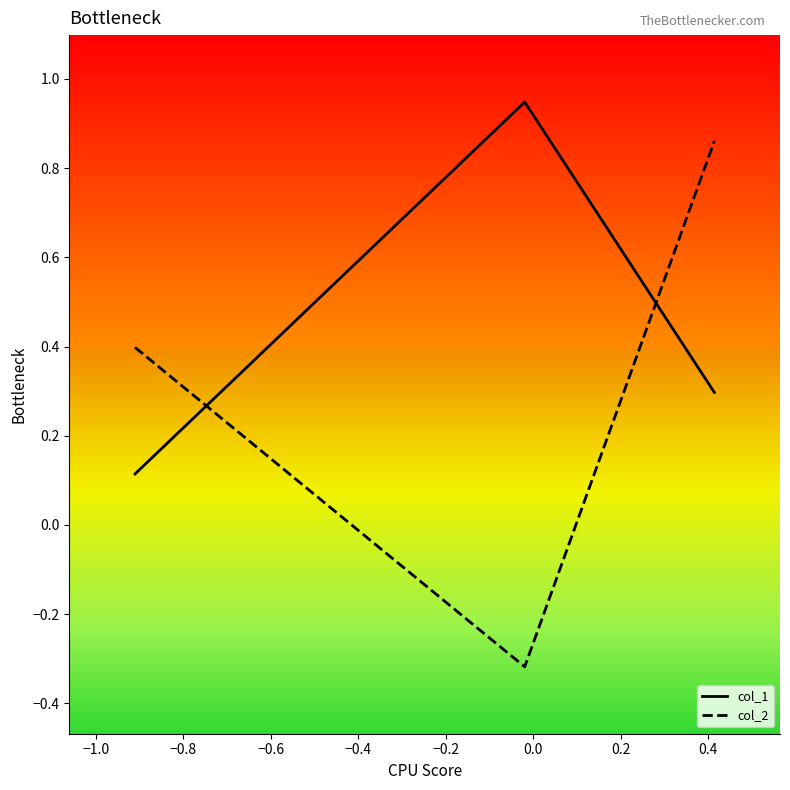

Which series has the largest range (max minus min)?

col_2